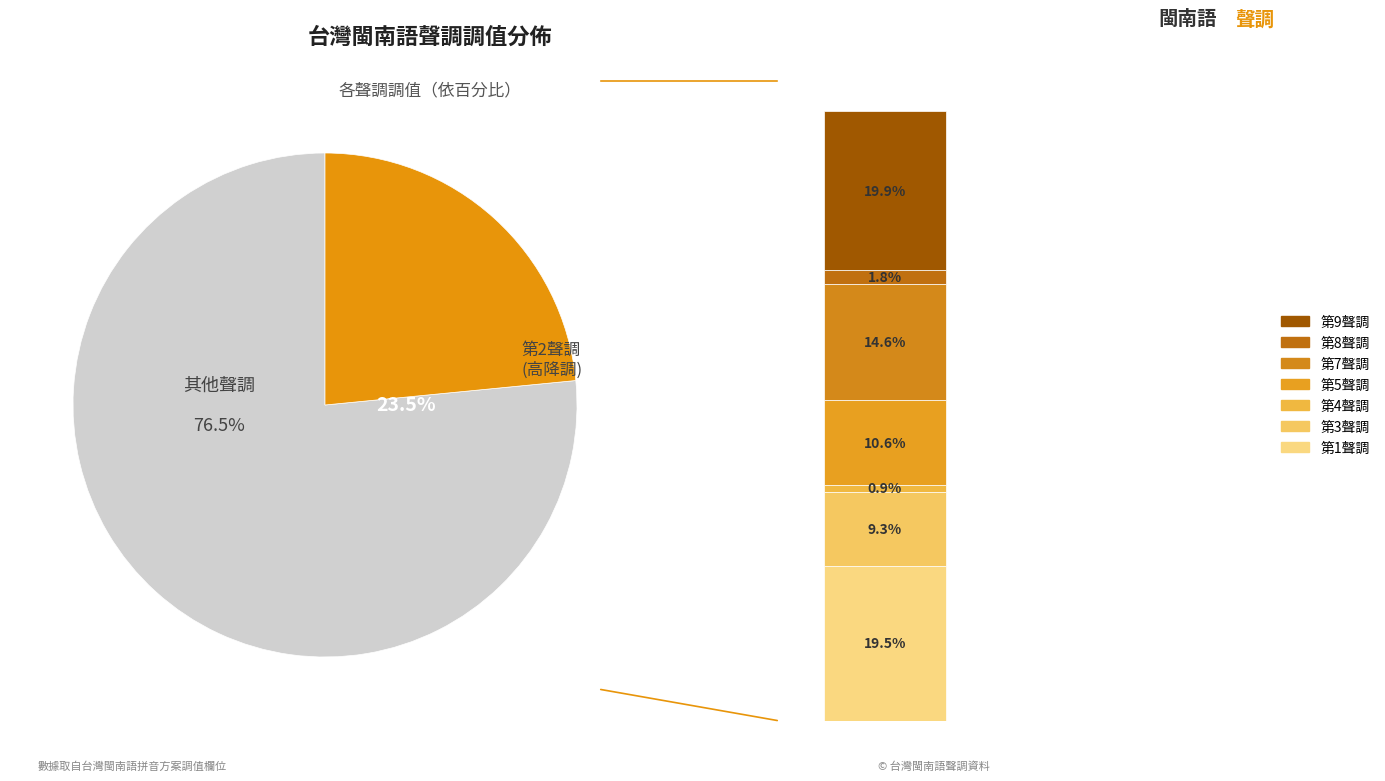

Does 第4聲調 represent more than half of the total?

No